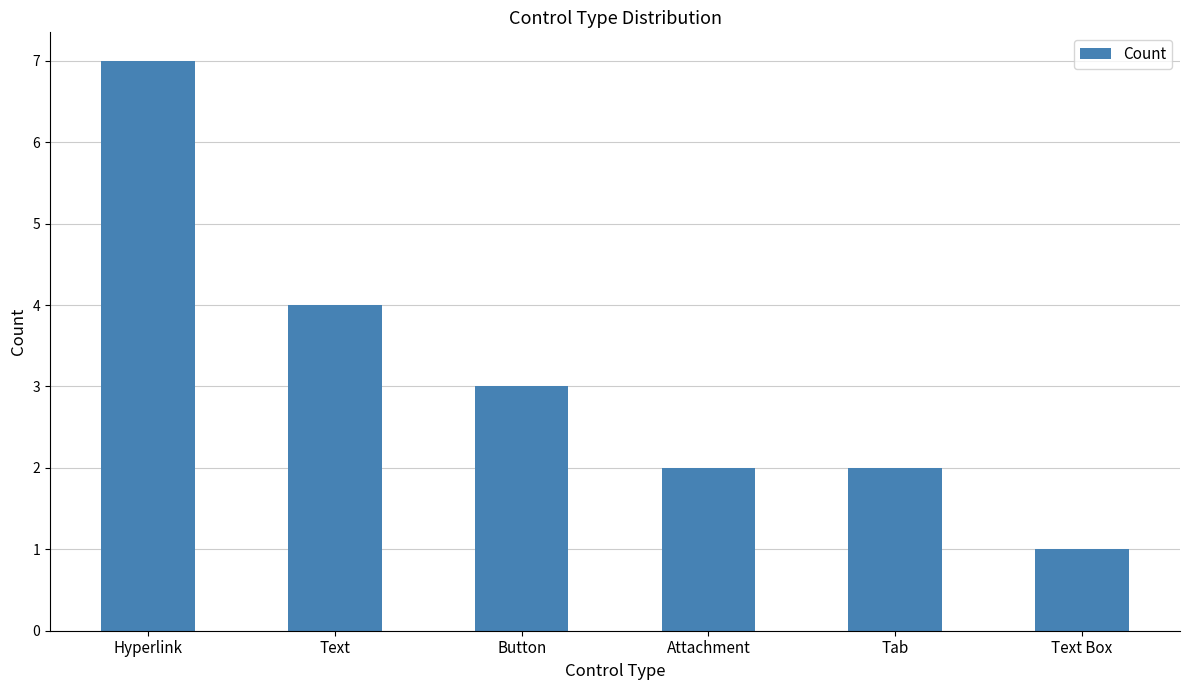

Approximately how many times larger is the value at Attachment compared to Button?

0.7